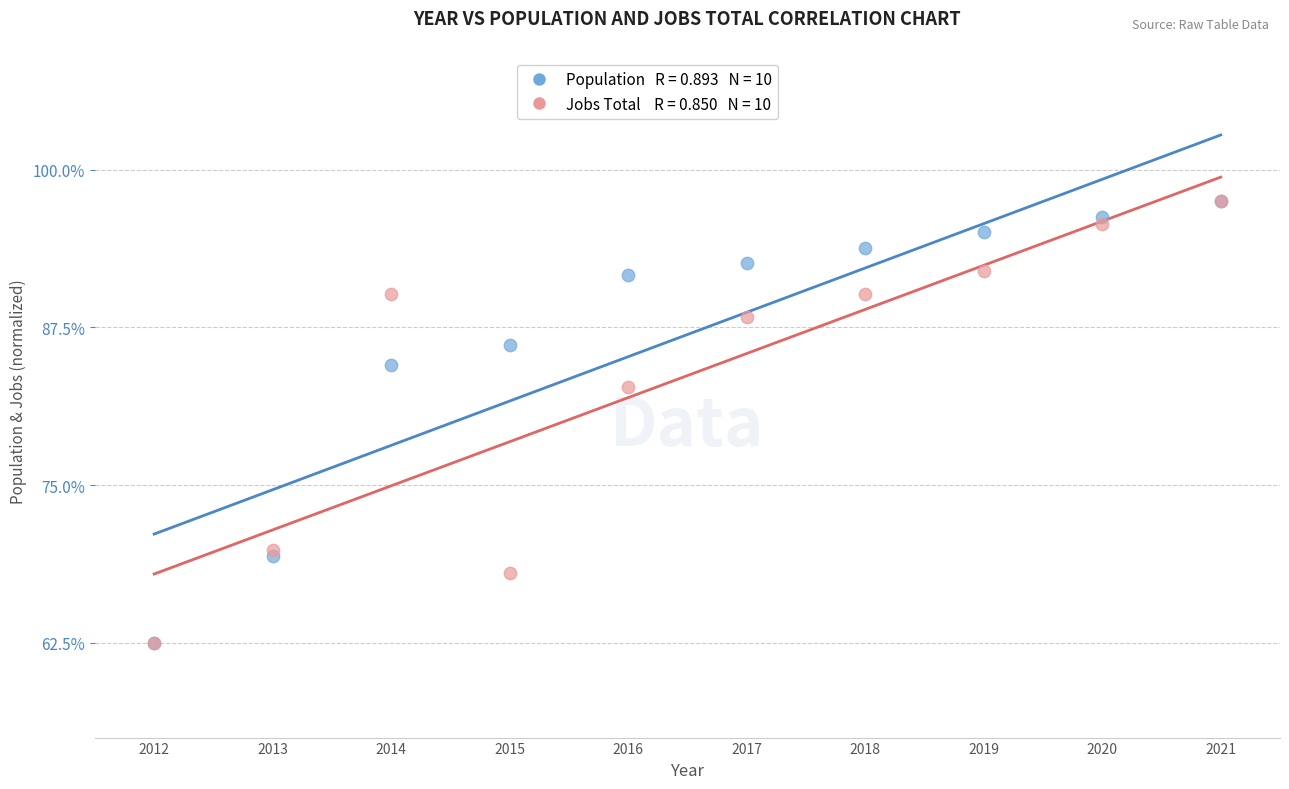

Across all series, what Y value is closest to 80?

82.8